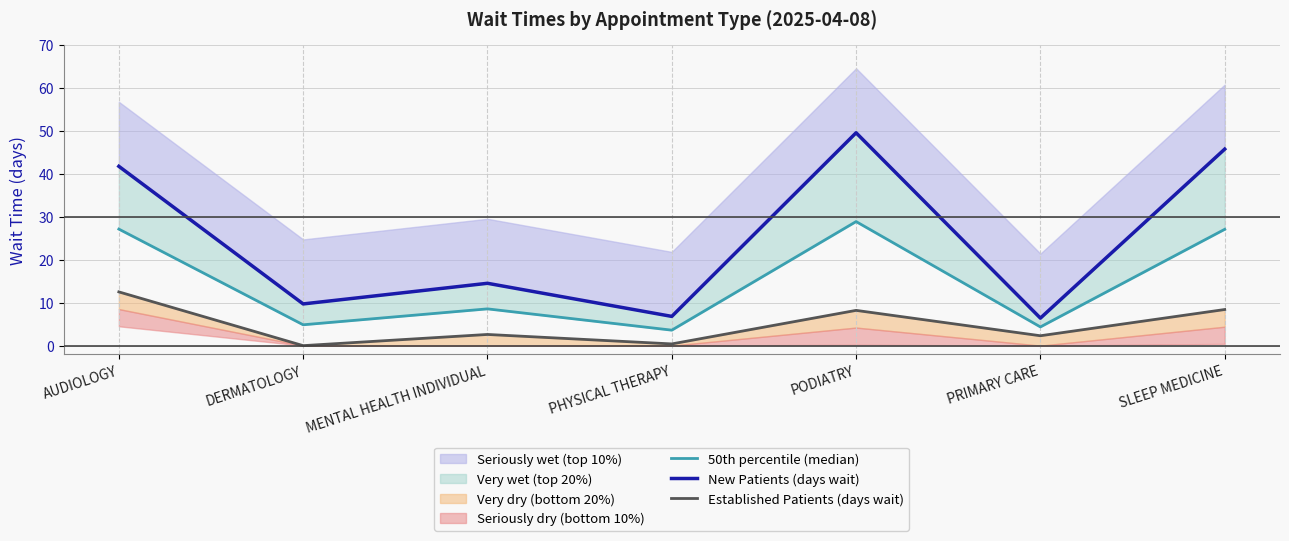

True or false: Established Patients (days wait) and New Patients (days wait) cross at least once.

False